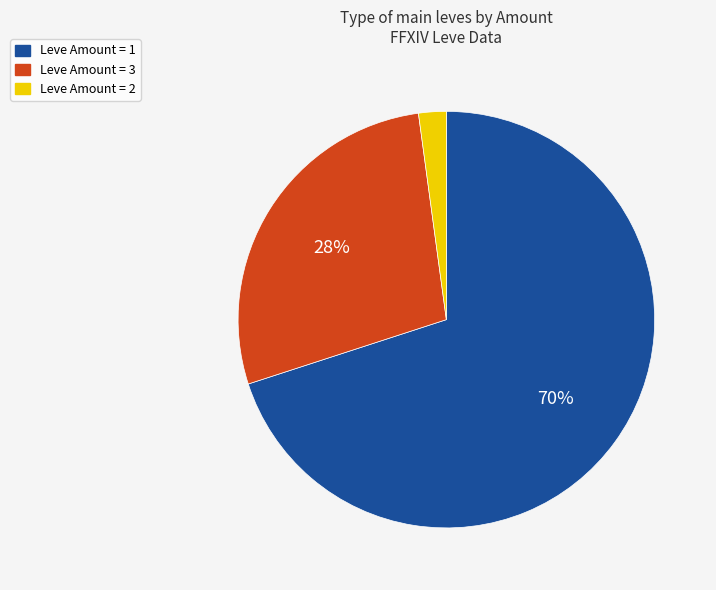

Is there a majority slice in this chart?

Yes